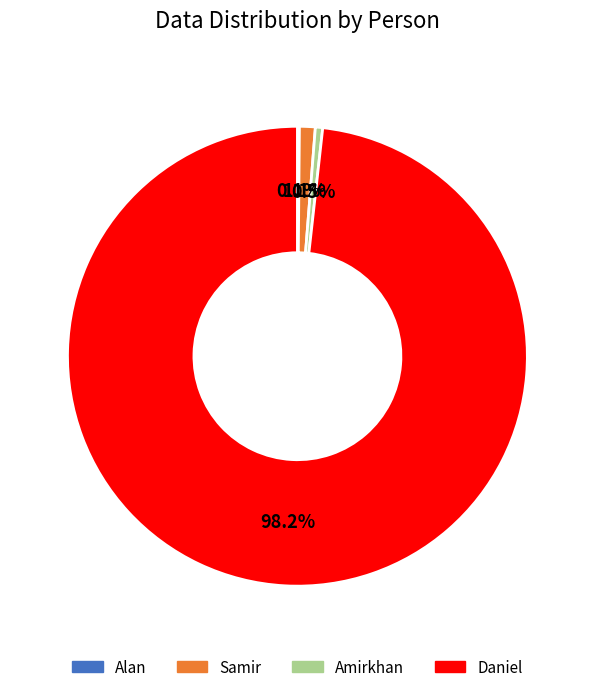

Does Samir account for over 50% of the chart?

No